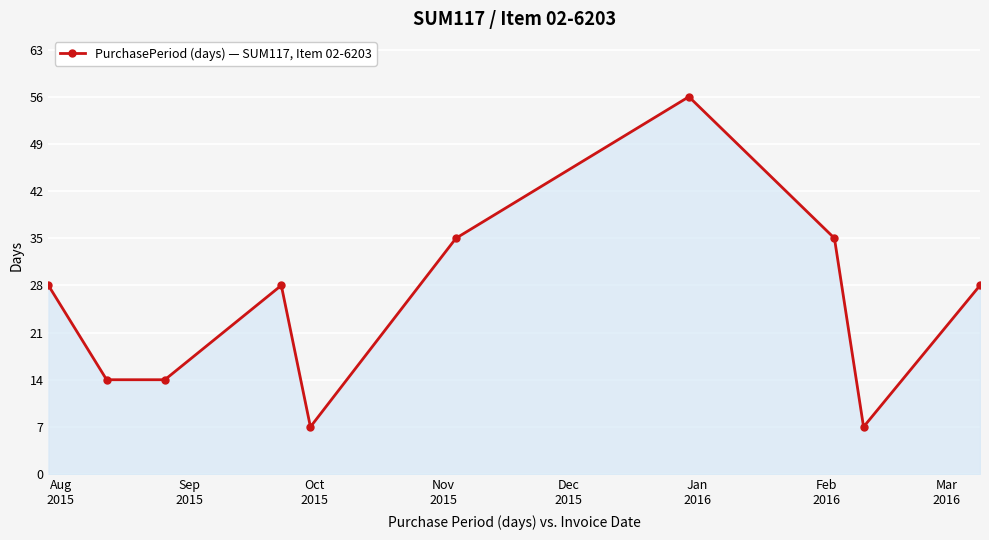

Does the chart display data point markers on the line(s)?

Yes